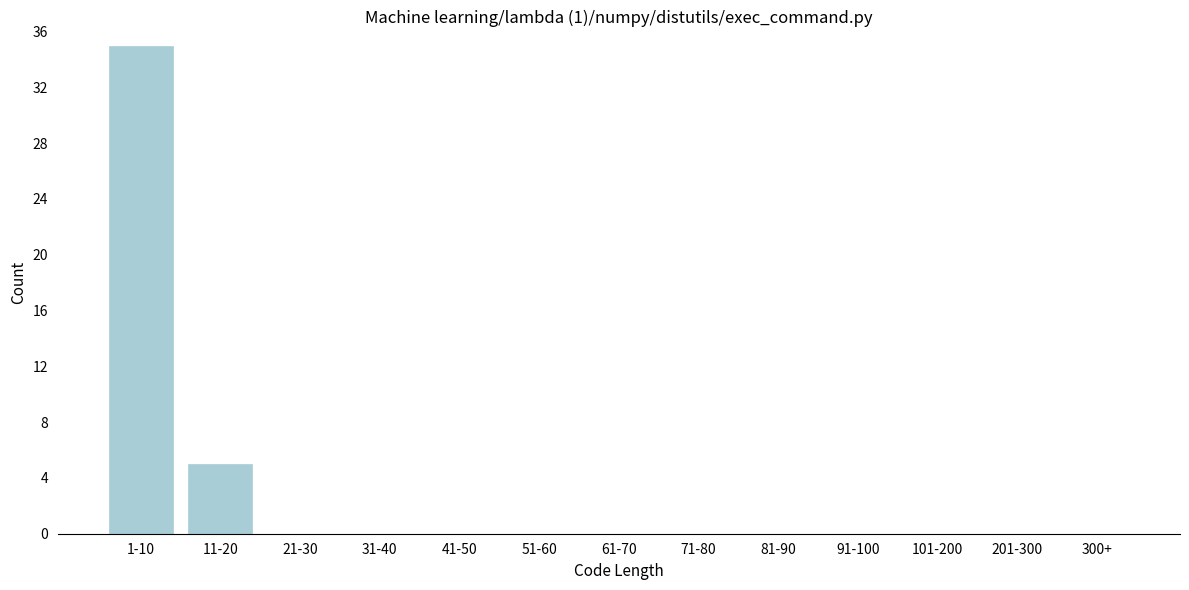

Reading right to left, what are all the values shown in this chart?

300+=0	201-300=0	101-200=0	91-100=0	81-90=0	71-80=0	61-70=0	51-60=0	41-50=0	31-40=0	21-30=0	11-20=5	1-10=35